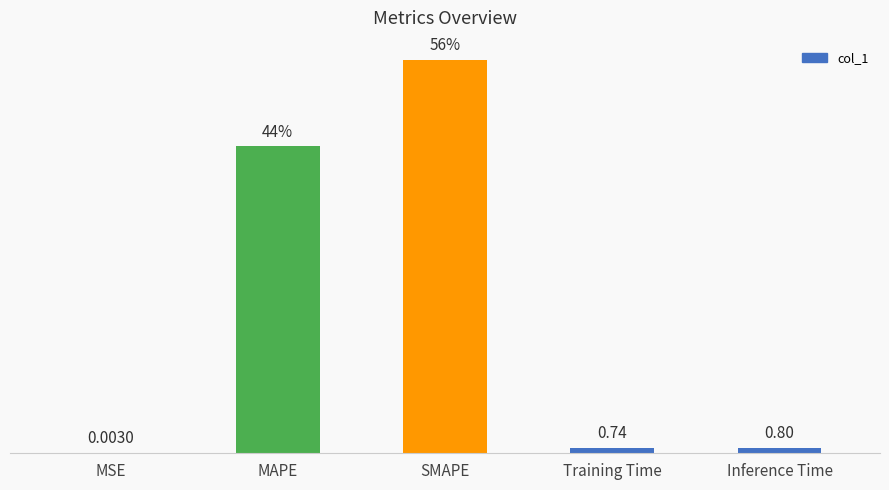

Between Inference Time and Training Time, which is larger?

Inference Time